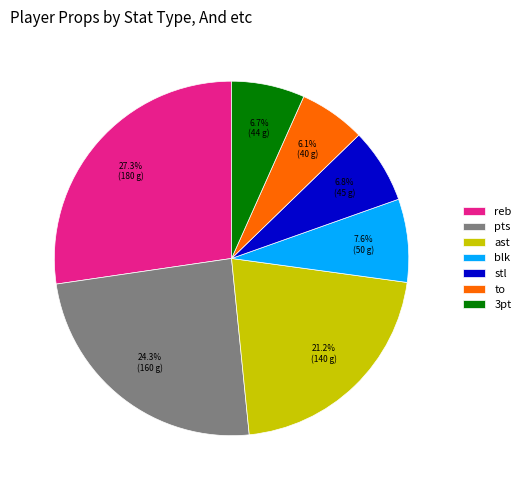

What is the smallest slice in the pie chart?

to